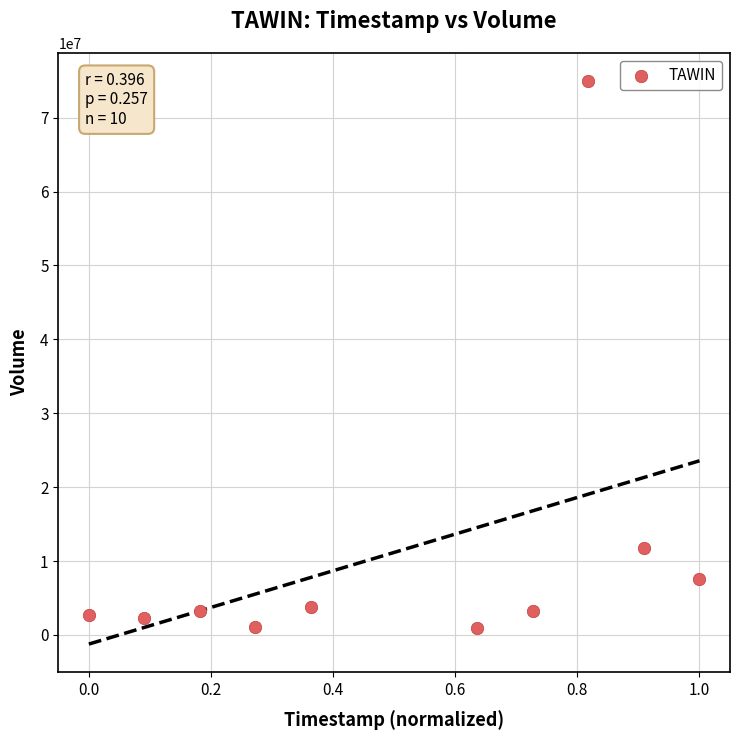

What Y value in the scatter plot is closest to 37955100?

11829800